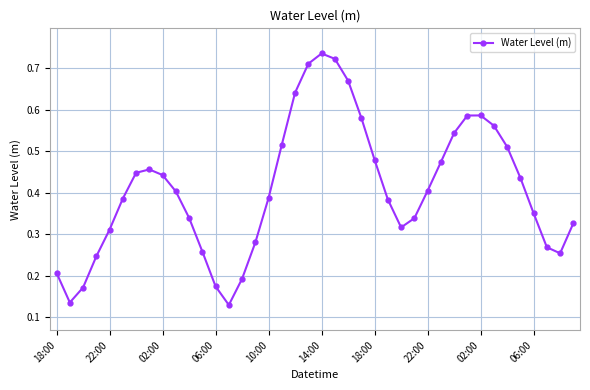

What is the sum of all values?

16.4